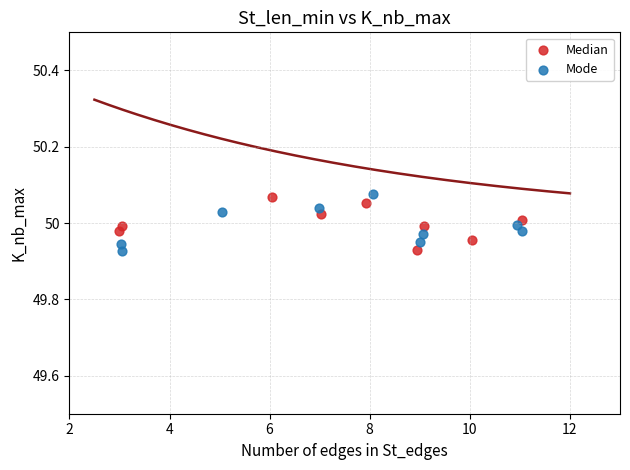

What are all the series names shown in the legend?

Median, Mode